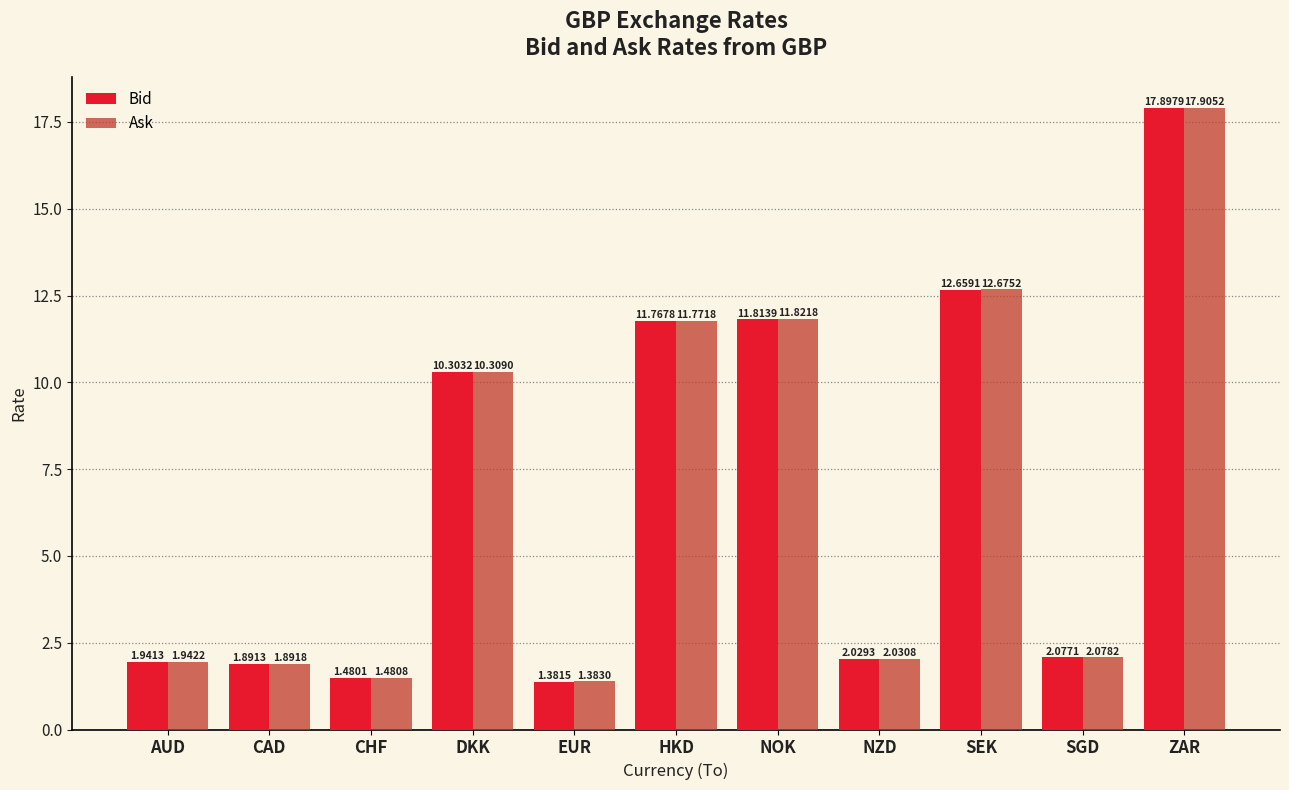

What is the maximum value shown in the chart?

17.9